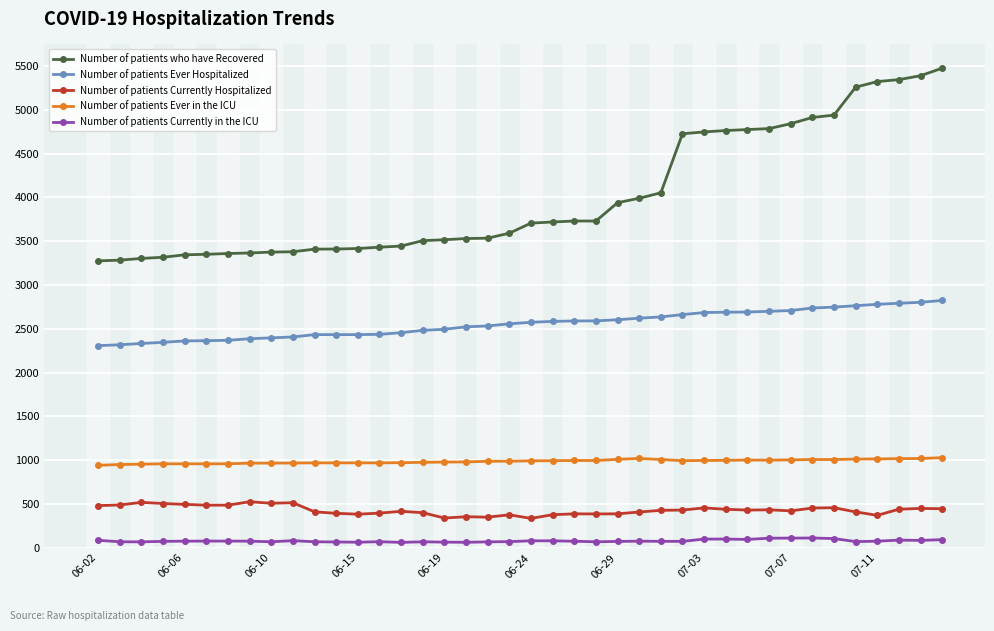

At how many categories does at least one series exceed 1126?

40